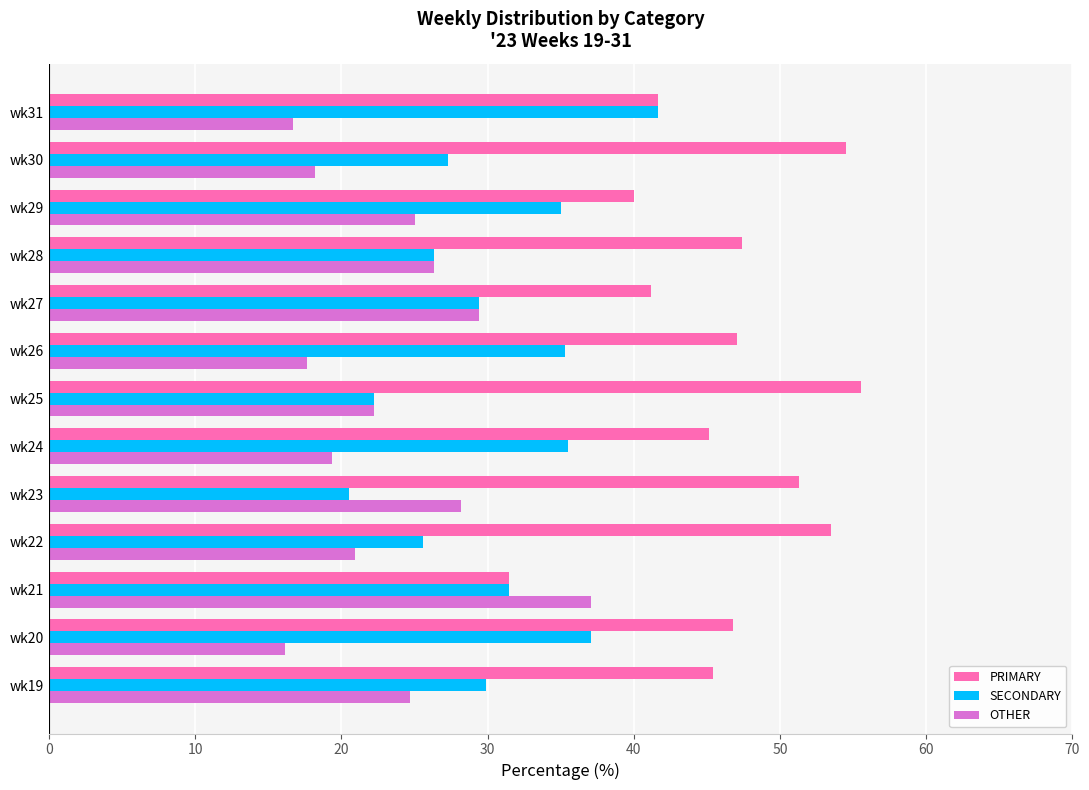

Which series has the largest total across all categories?

PRIMARY